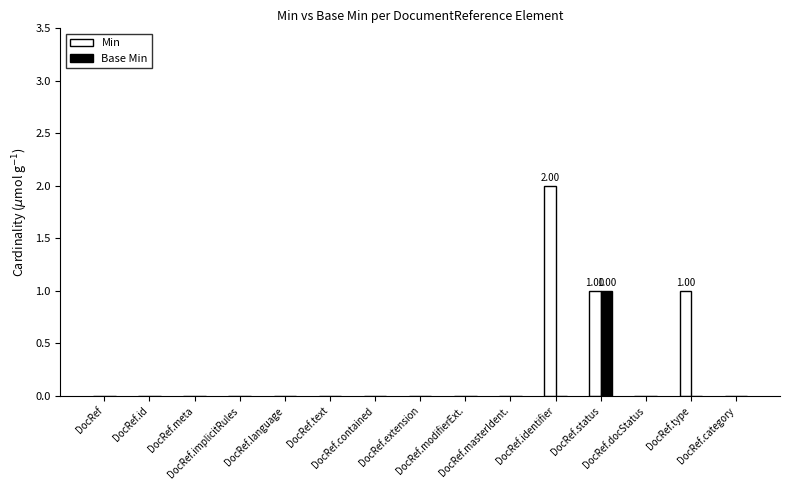

Reading left to right, what are all the values shown in this chart?

Min: 0	0	0	0	0	0	0	0	0	0	2	1	0	1	0
Base Min: 0	0	0	0	0	0	0	0	0	0	0	1	0	0	0